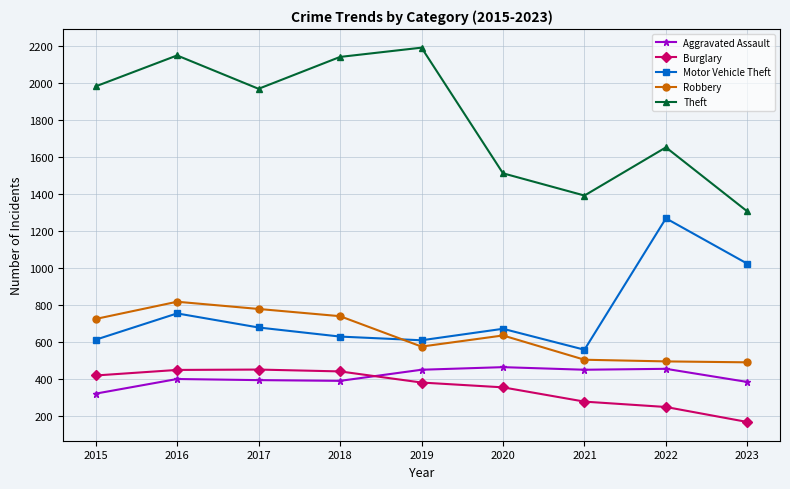

What is the average value of the Theft series?

1810